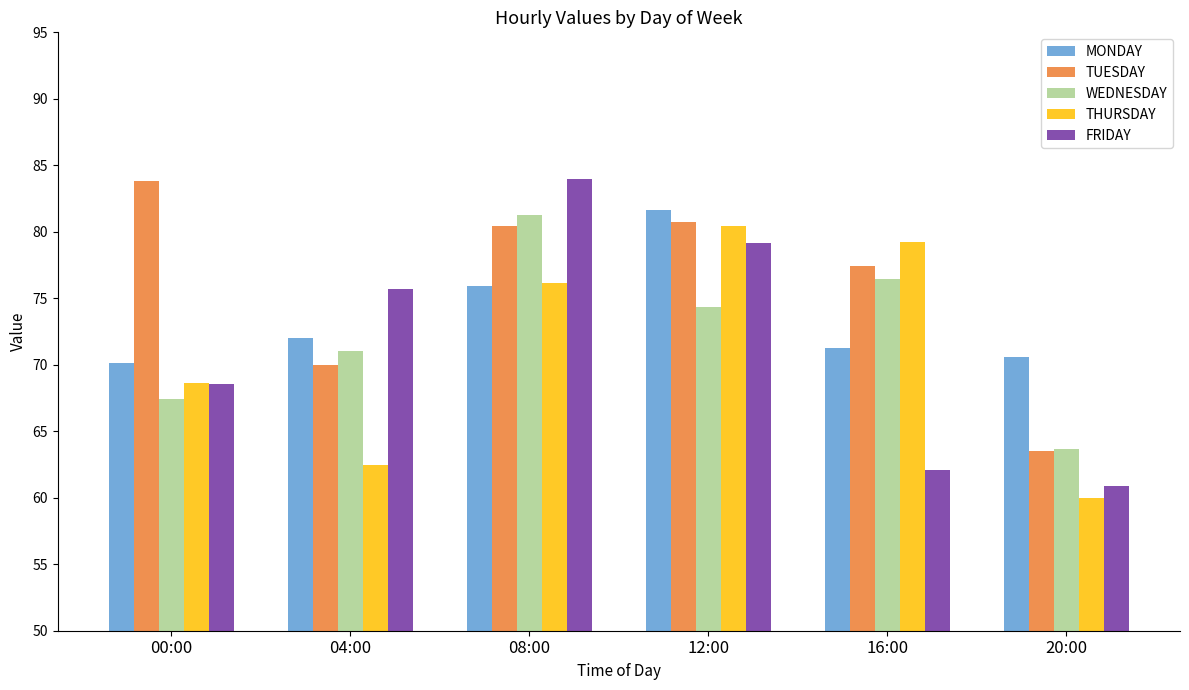

What is the value of the THURSDAY bar at the 5th from the left?

79.3